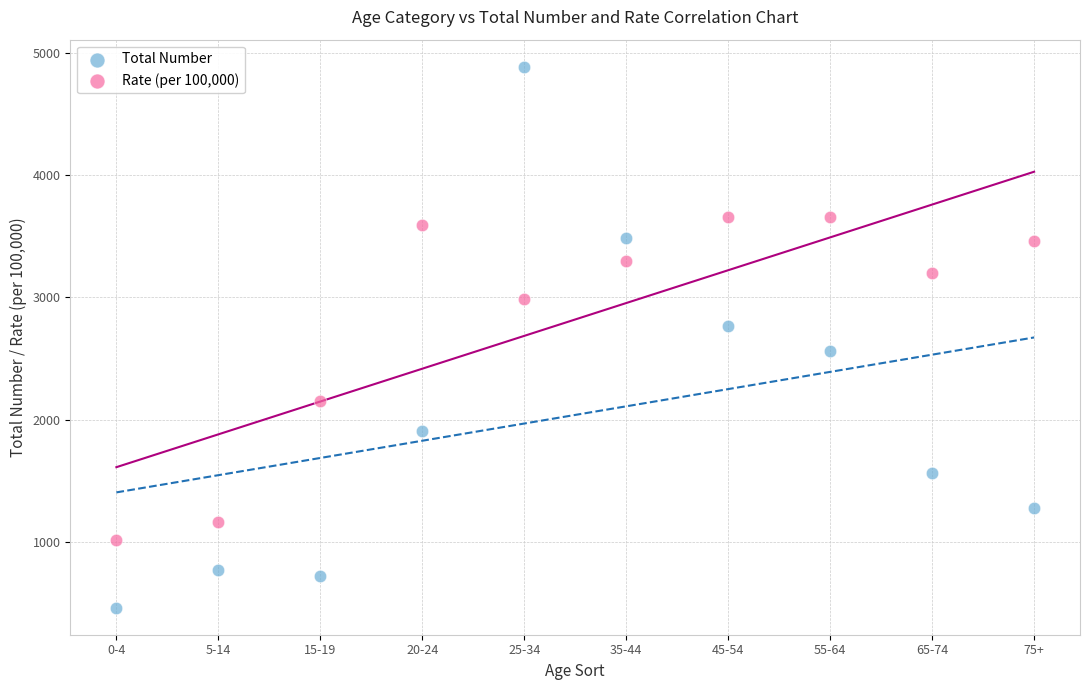

Which series contains the lowest Y value?

Total Number